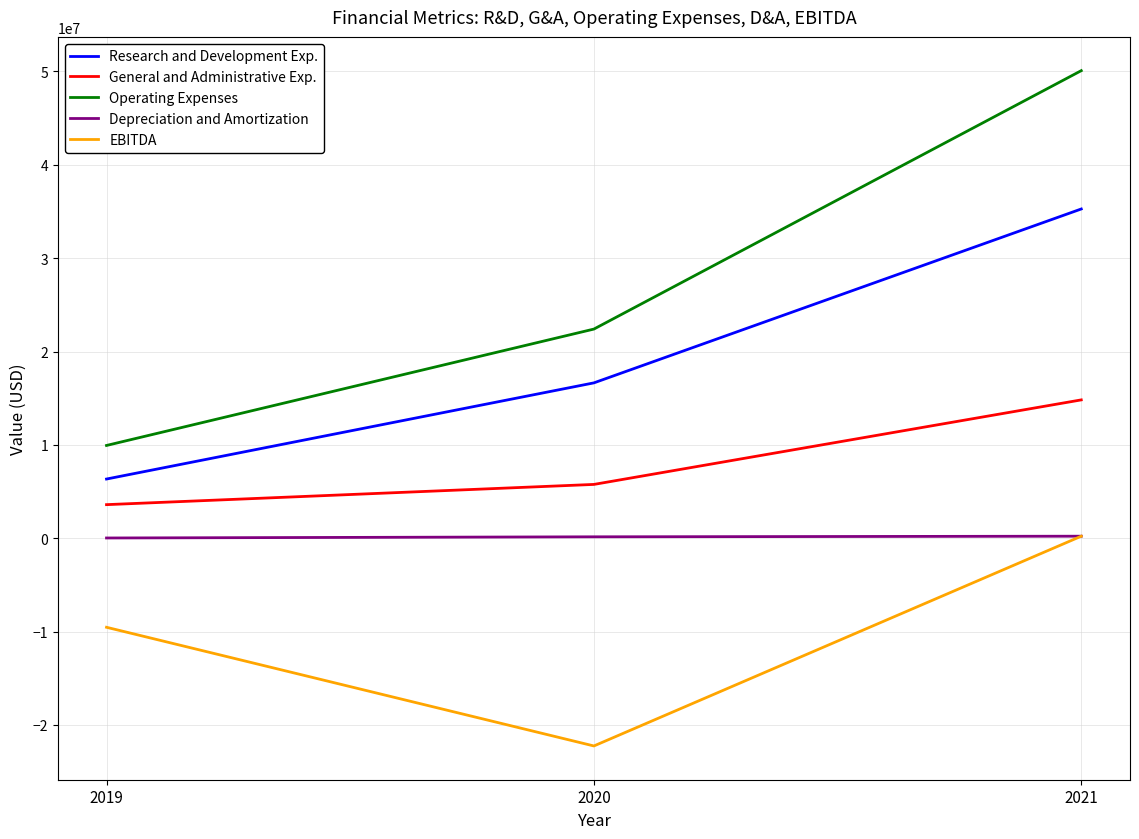

At which category is the sum across all series the highest?

2021